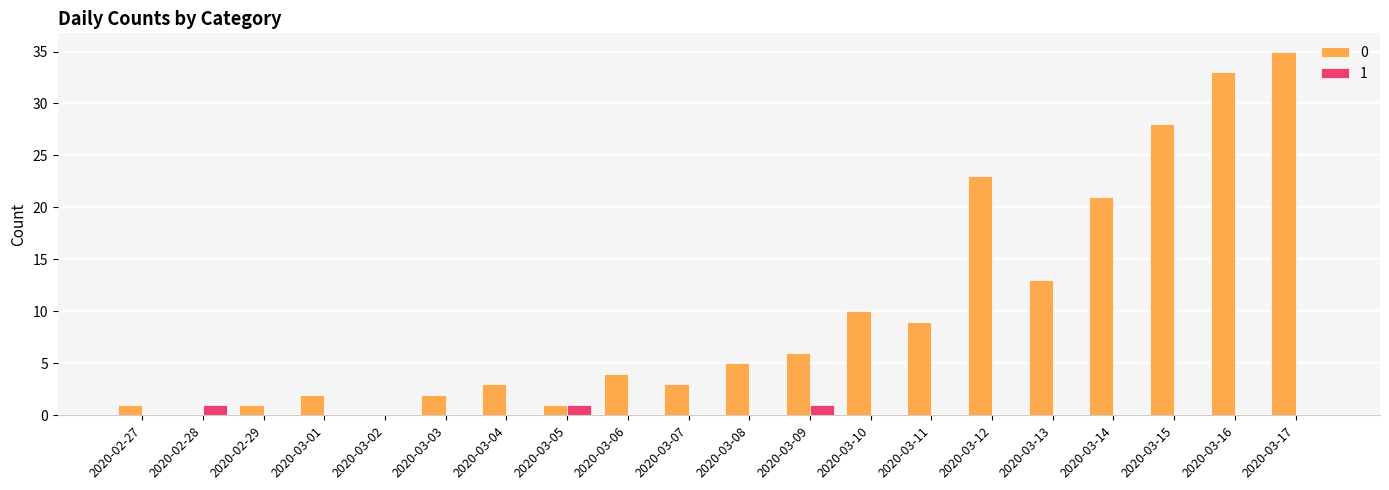

How many groups of bars are there?

20